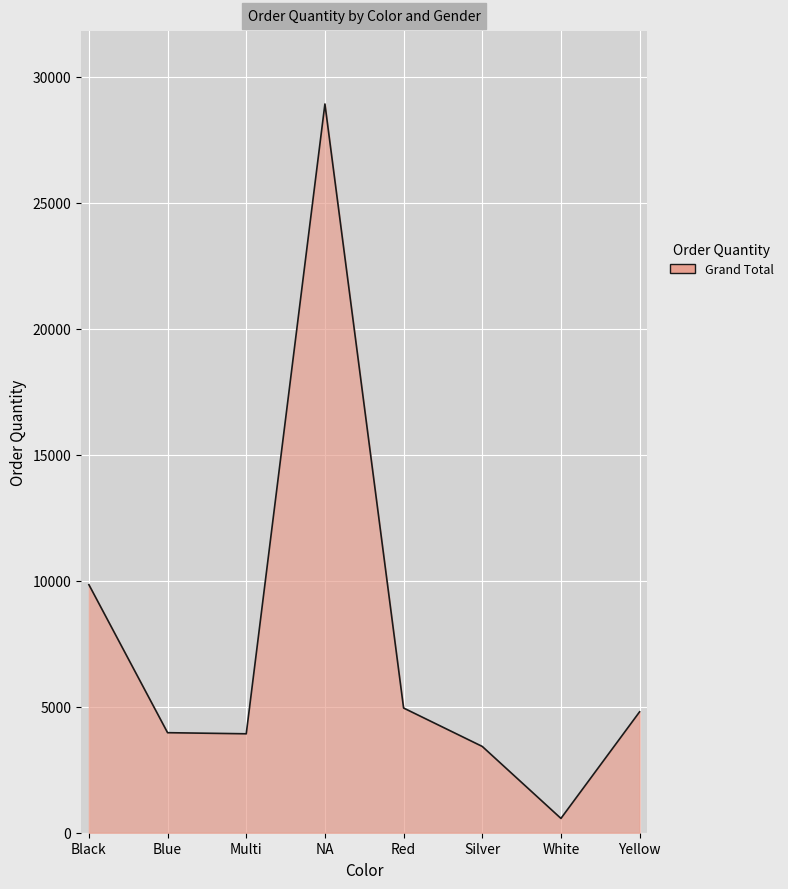

Where is the first local maximum?

NA